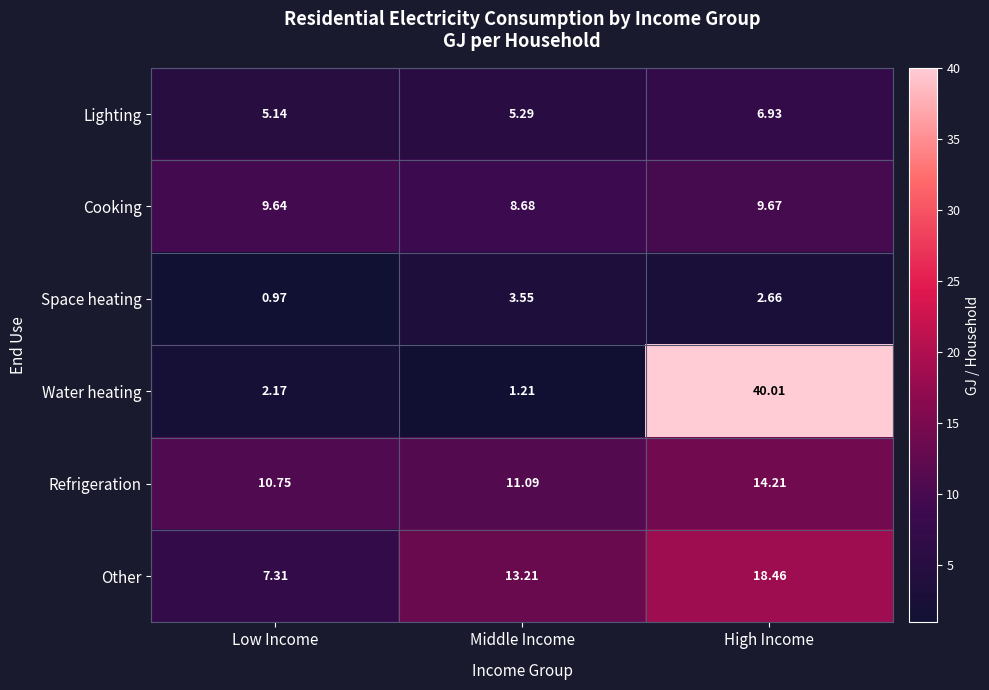

Between Middle Income and High Income, which series saw the biggest shift?

Water heating